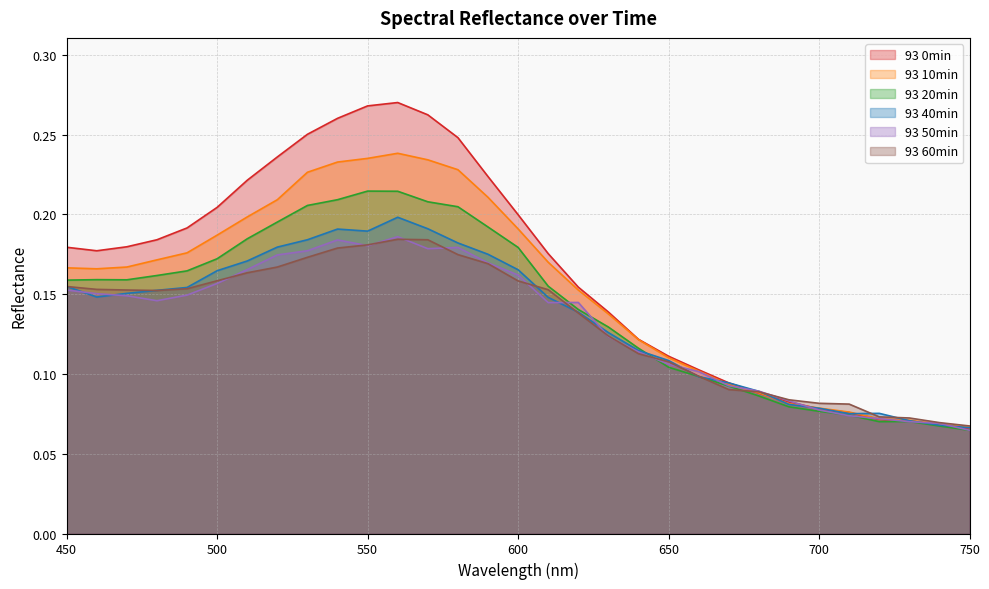

Count the number of categories in the chart.

31